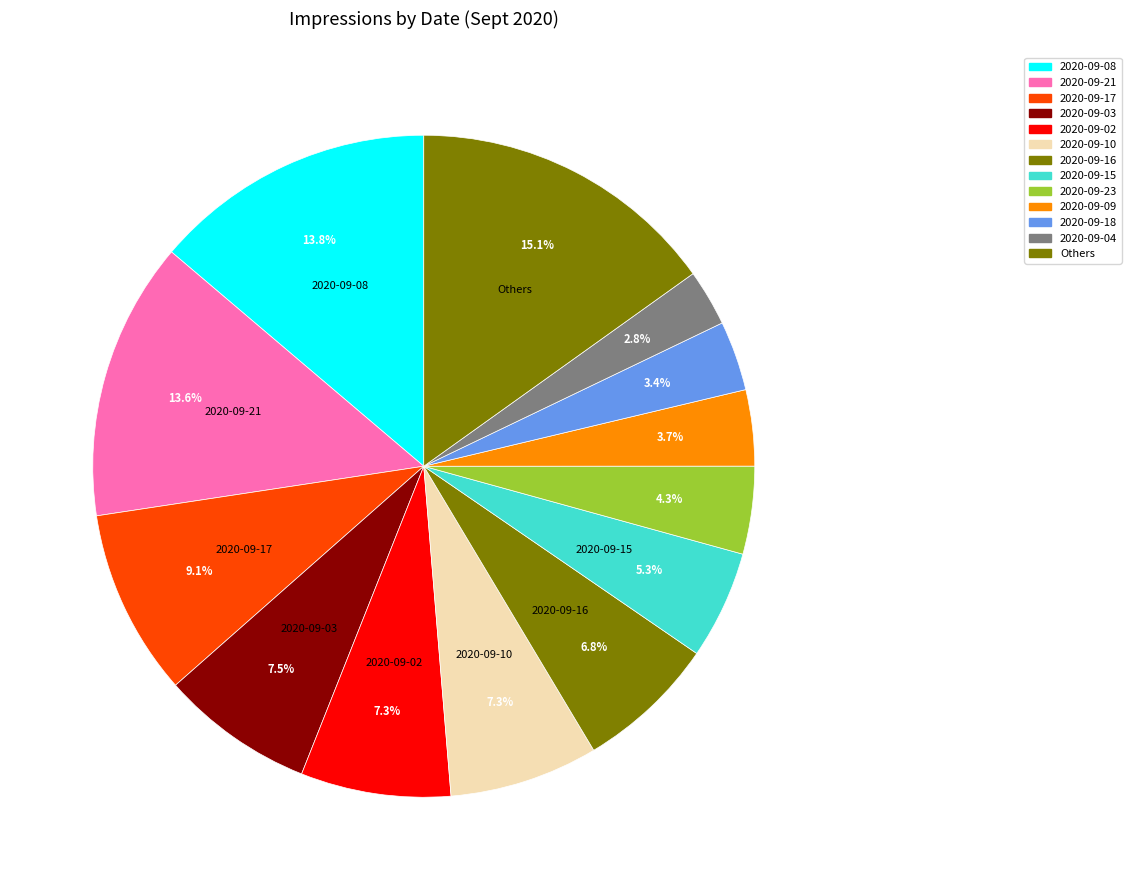

Count the number of slices in the pie.

13